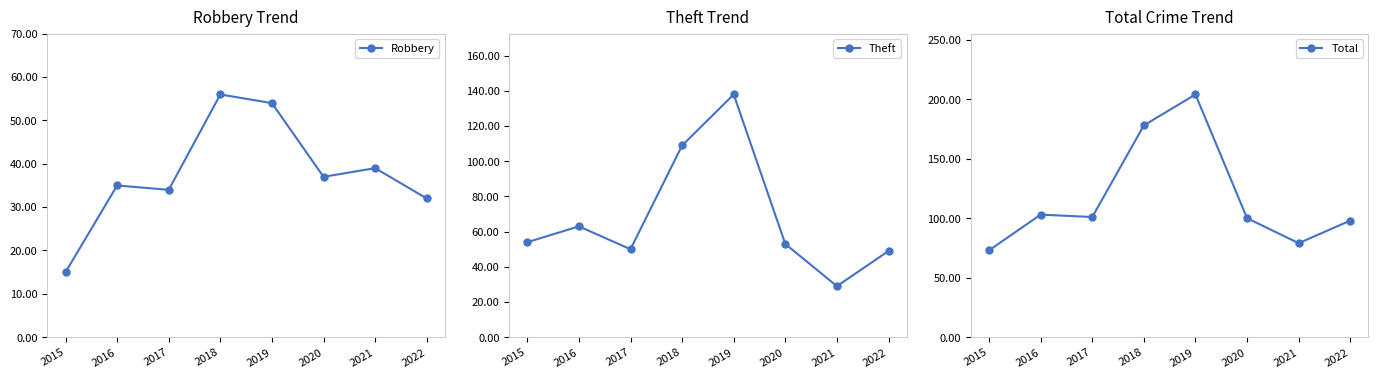

Which series has the largest range (max minus min)?

Total